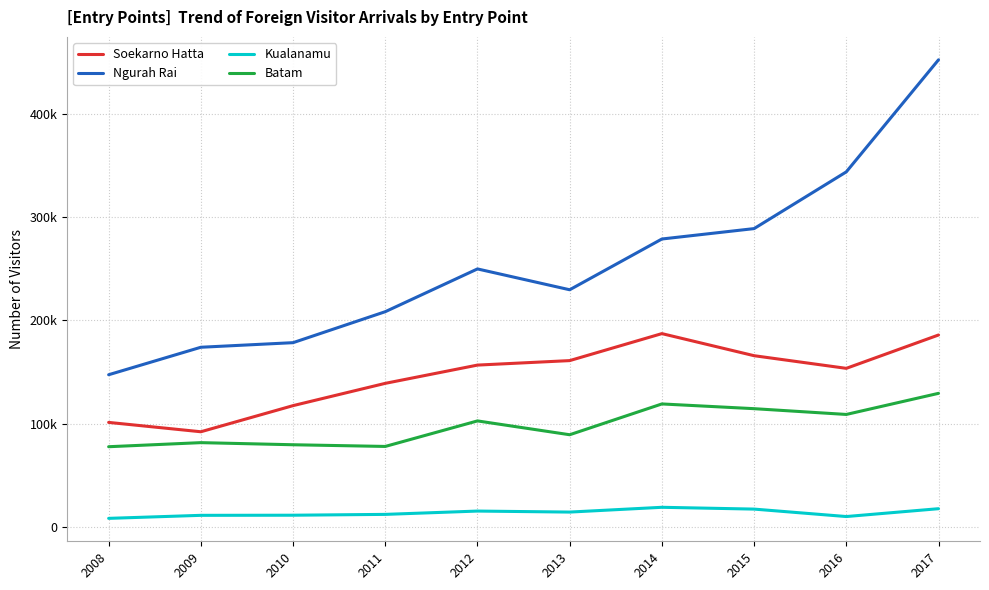

What are all the series names shown in the legend?

Soekarno Hatta, Ngurah Rai, Kualanamu, Batam